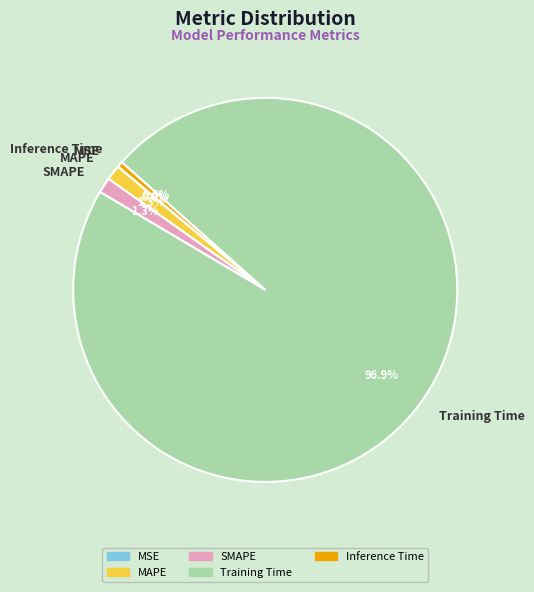

Combined, what portion of the pie is Inference Time and Training Time?

97.4%